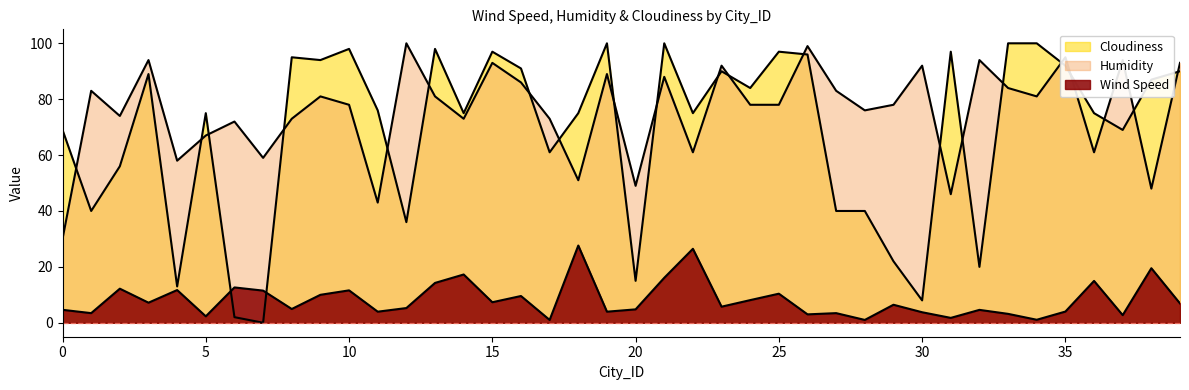

At which category does Humidity reach its first local peak?

1